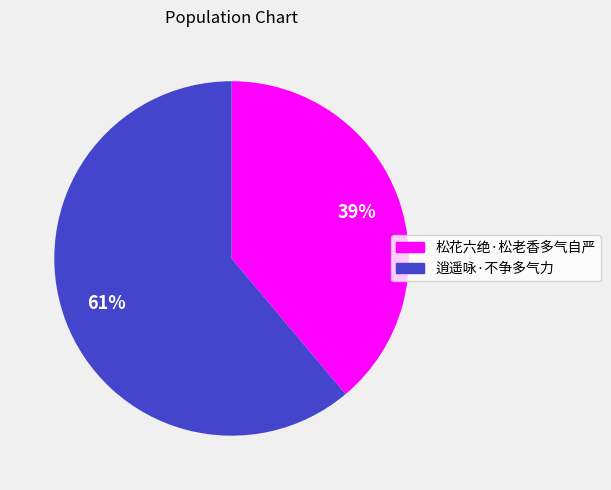

What is the smallest slice in the pie chart?

松花六绝·松老香多气自严